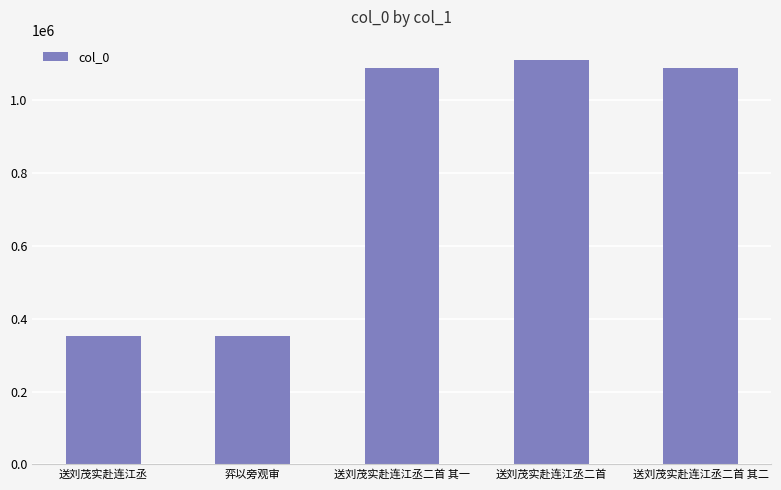

What is the change in value from 送刘茂实赴连江丞 to 送刘茂实赴连江丞二首 其二?

+736301